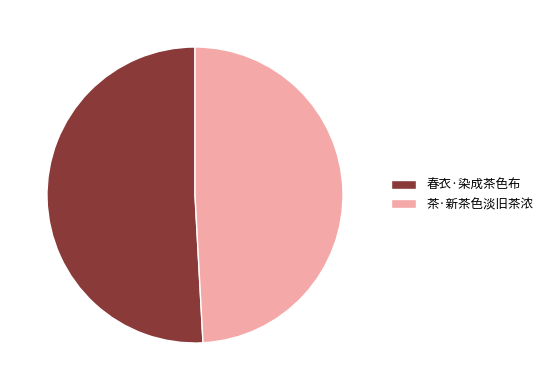

Approximately how many times larger is the value at 茶·新茶色淡旧茶浓 compared to 春衣·染成茶色布?

1.0